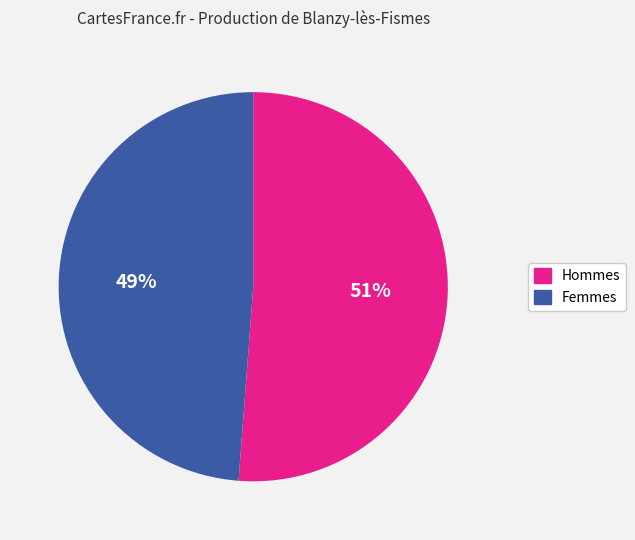

How many slices are in this pie chart?

2